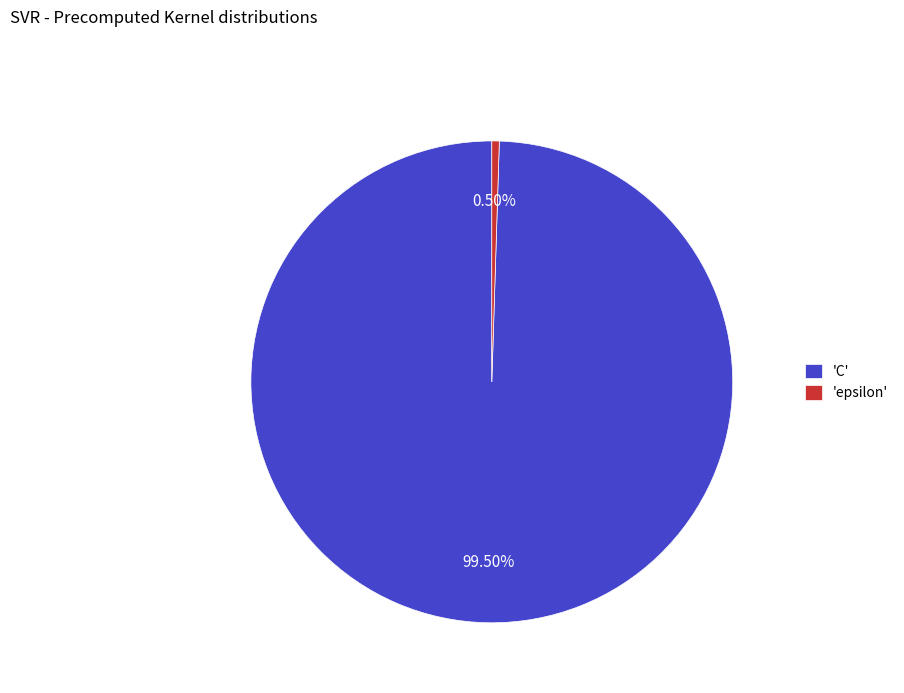

What is the smallest slice in the pie chart?

'epsilon'